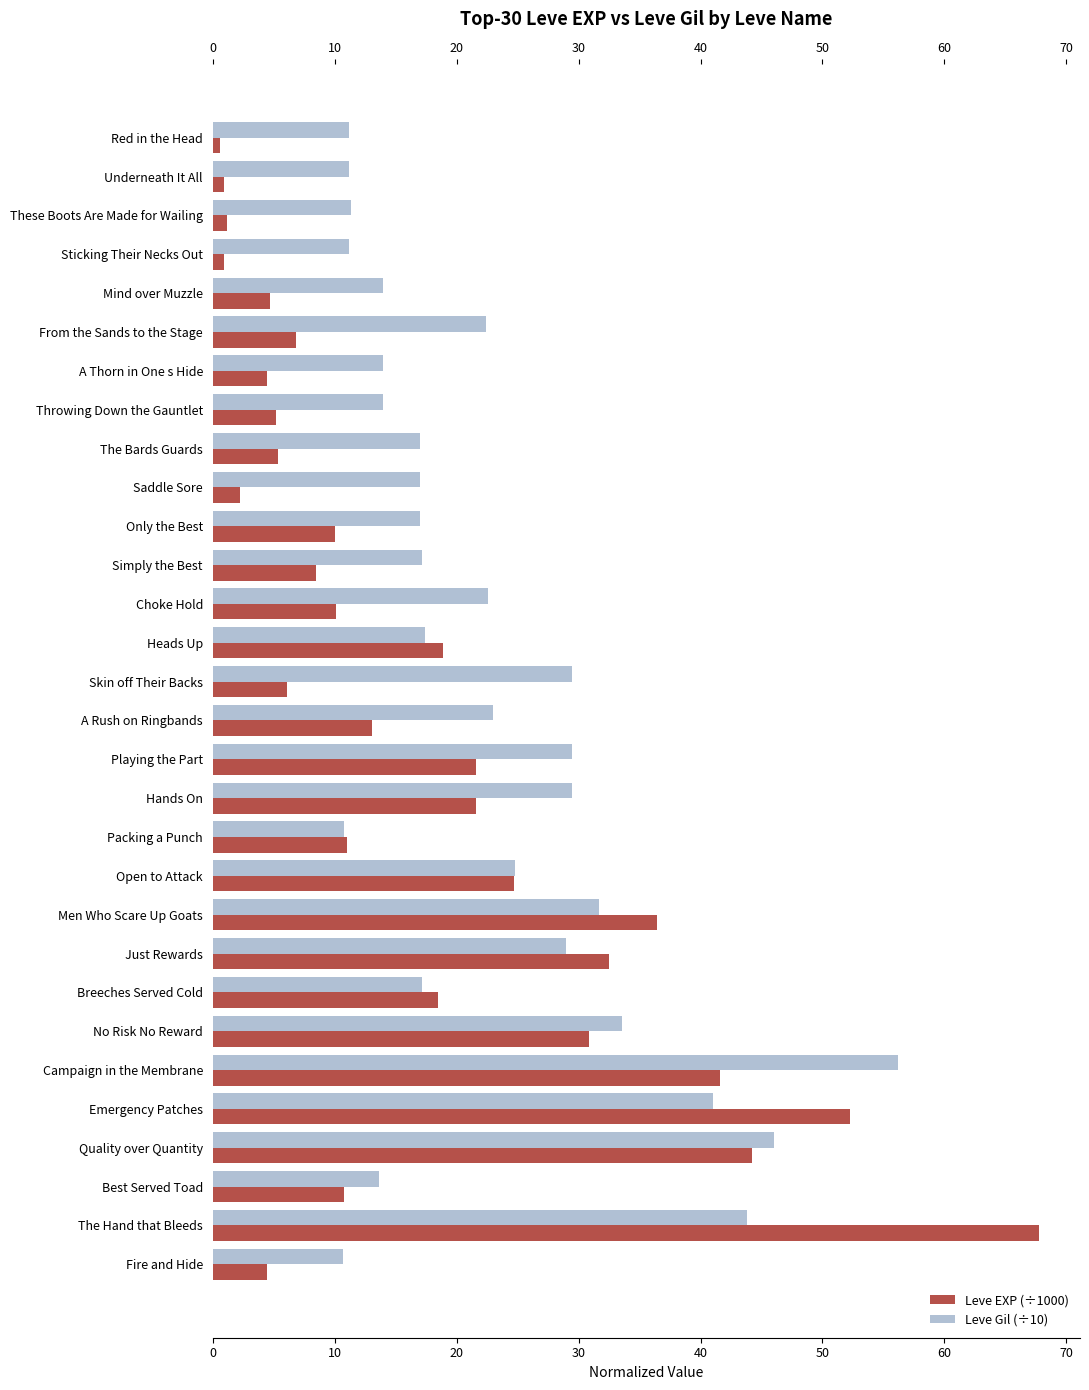

What is the sum of all Leve Gil (÷10) values?

687.4